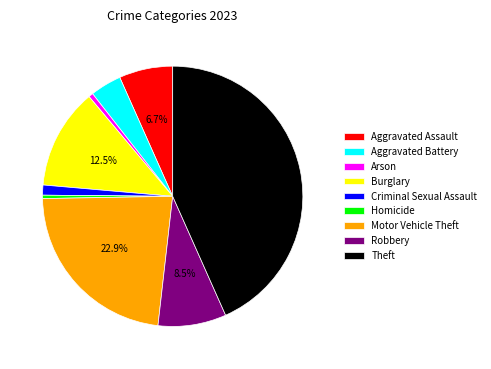

To the nearest percent, what is the combined percentage of Aggravated Assault and Homicide?

7%